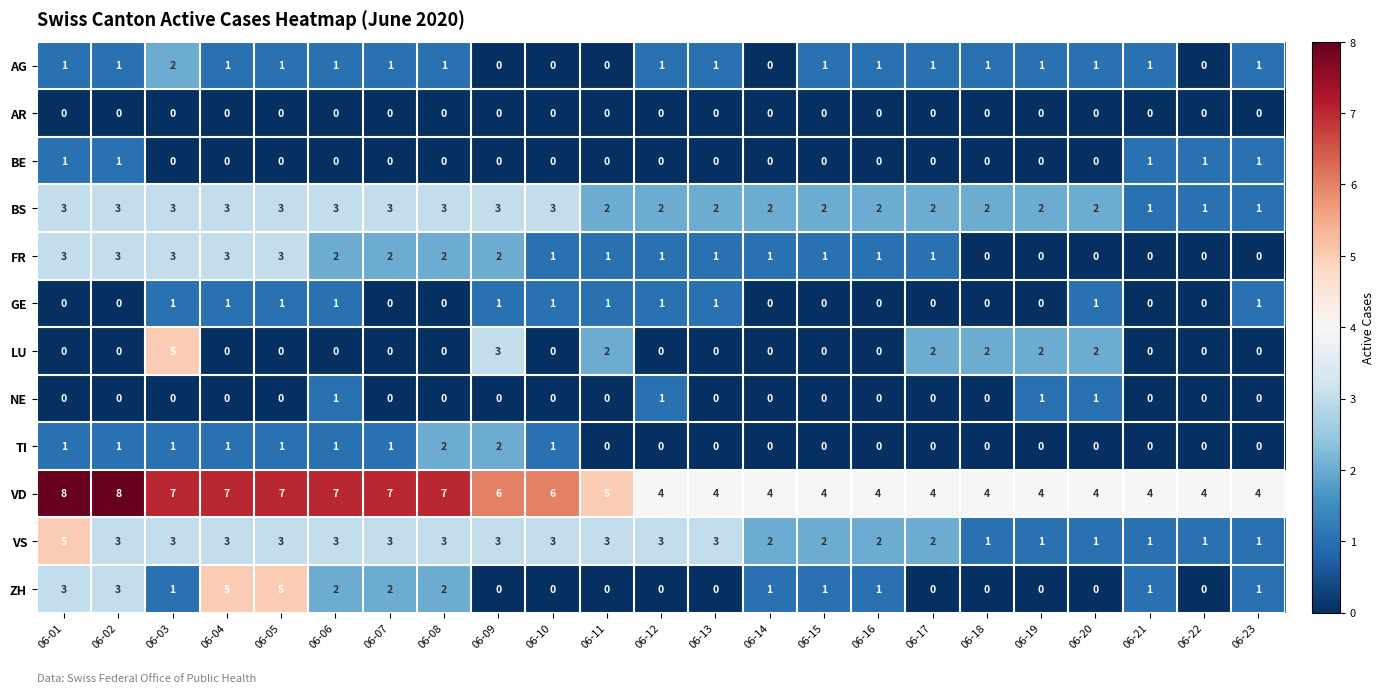

How many FR values are between 0 and 2?

18